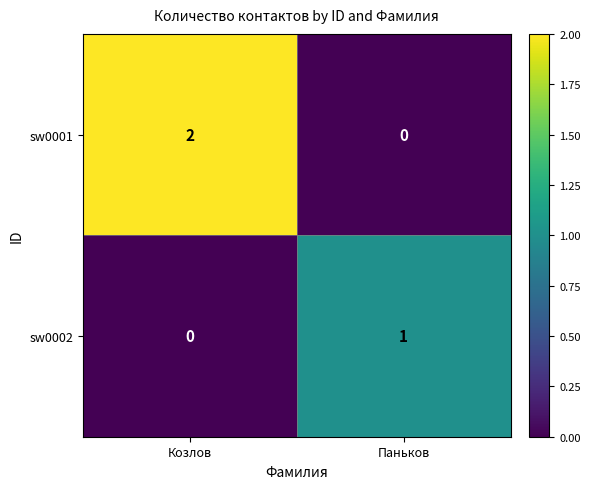

The sw0001 series shows 1 at Паньков. True or false?

False